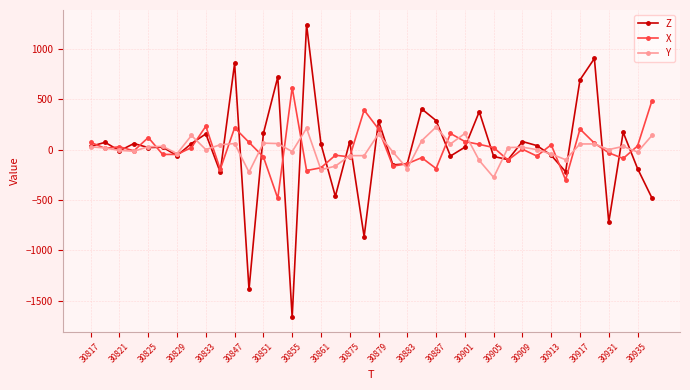

What is the maximum value for Y?

224